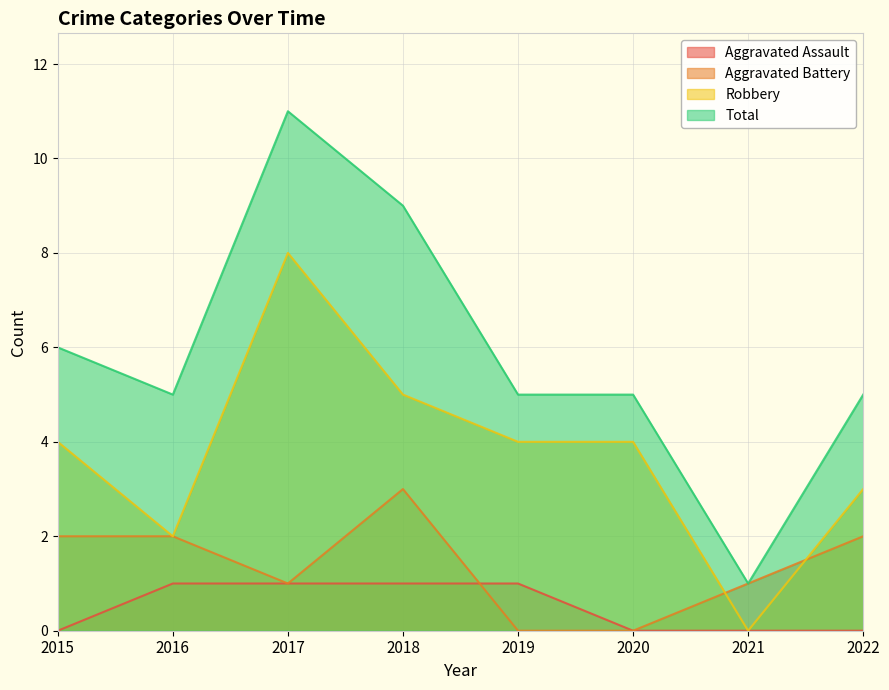

Where is the first local maximum for Robbery?

2017